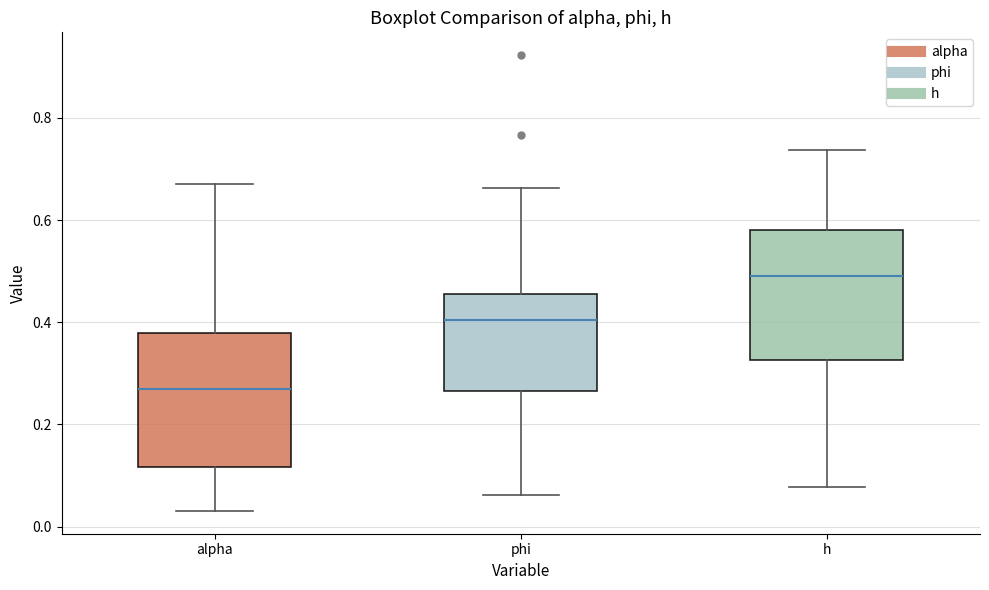

Where does the upper whisker of the box for h end on the y-axis? The values are not printed on the chart, so give them approximately, as read against the axis.

0.74